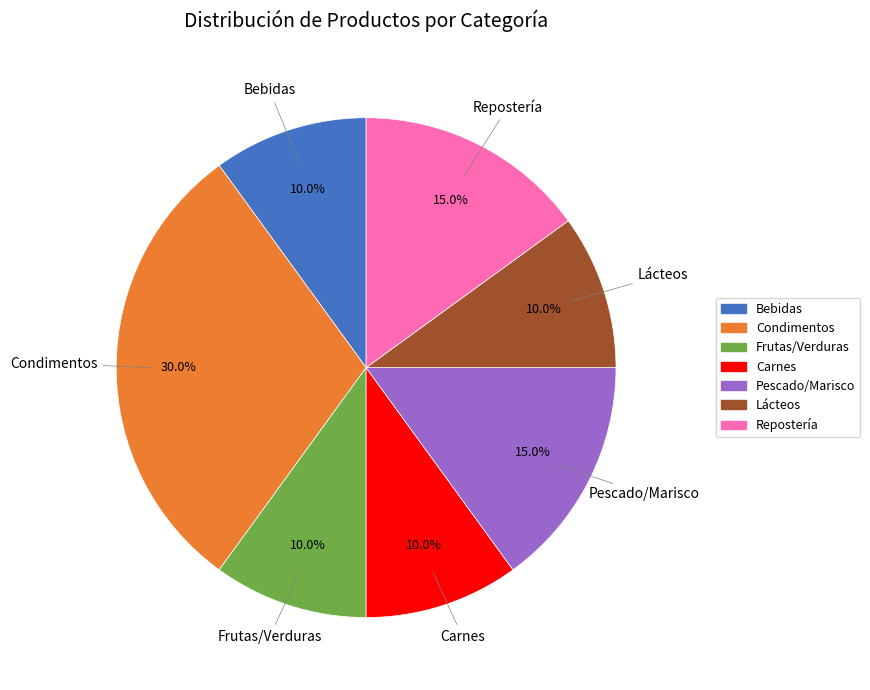

Count the number of slices in the pie.

7